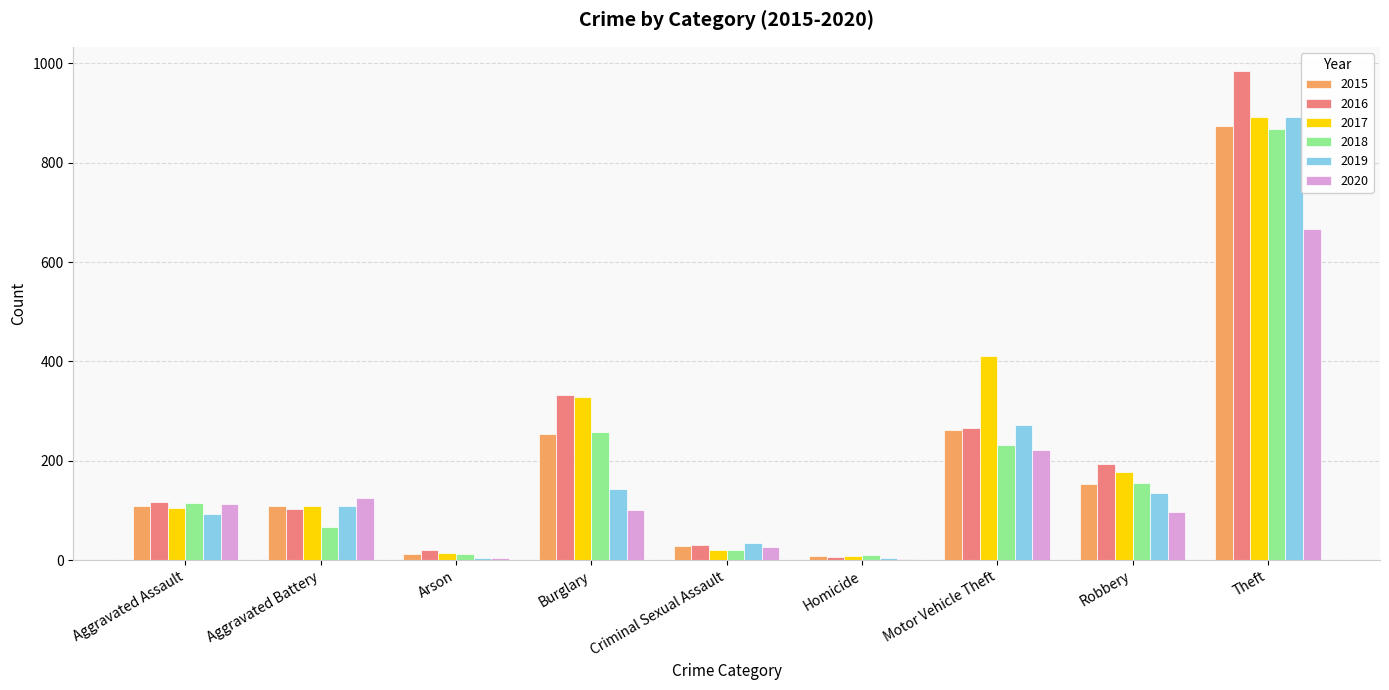

Which series changed the most between Burglary and Robbery?

2017